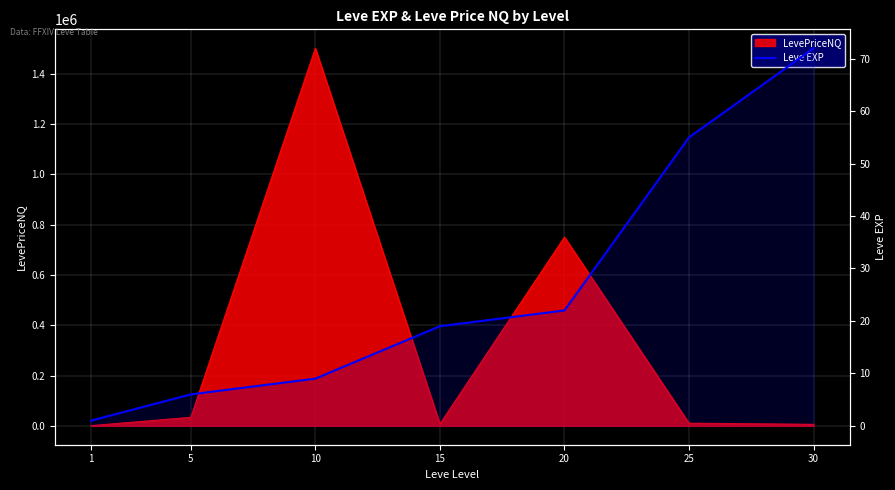

Is it true that the value at 30 is 19?

False